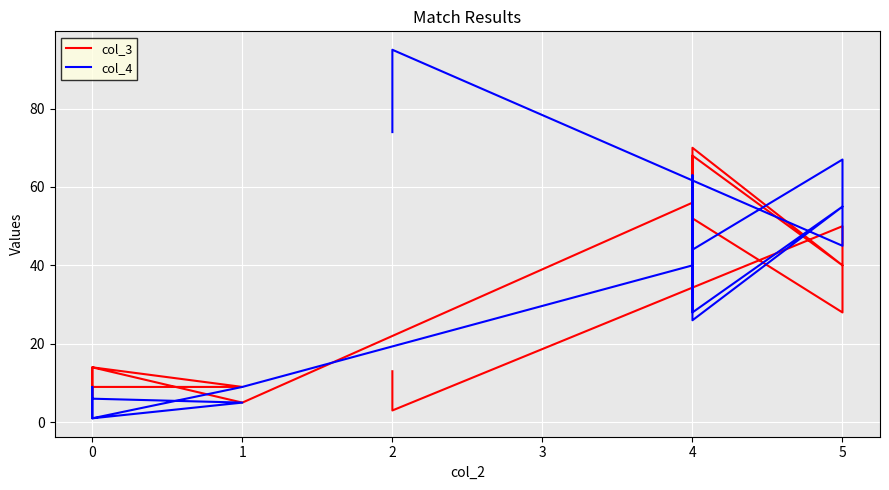

What is the difference between the maximum and minimum values in the col_3 series?

67